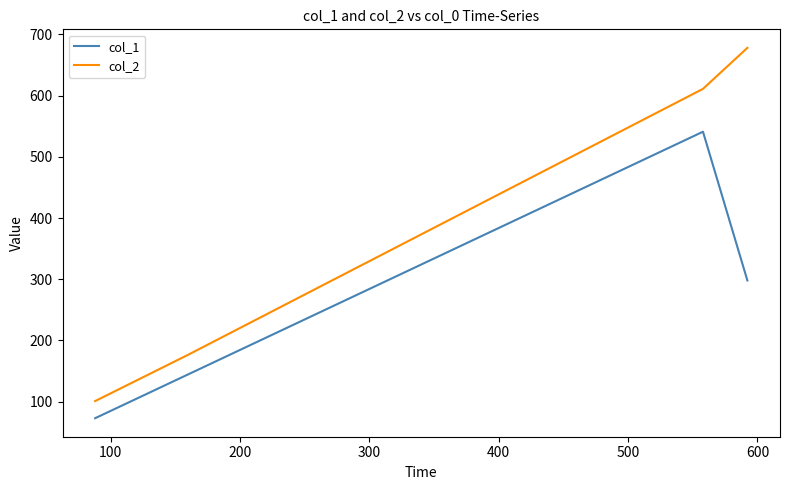

Which series has the largest total across all categories?

col_2